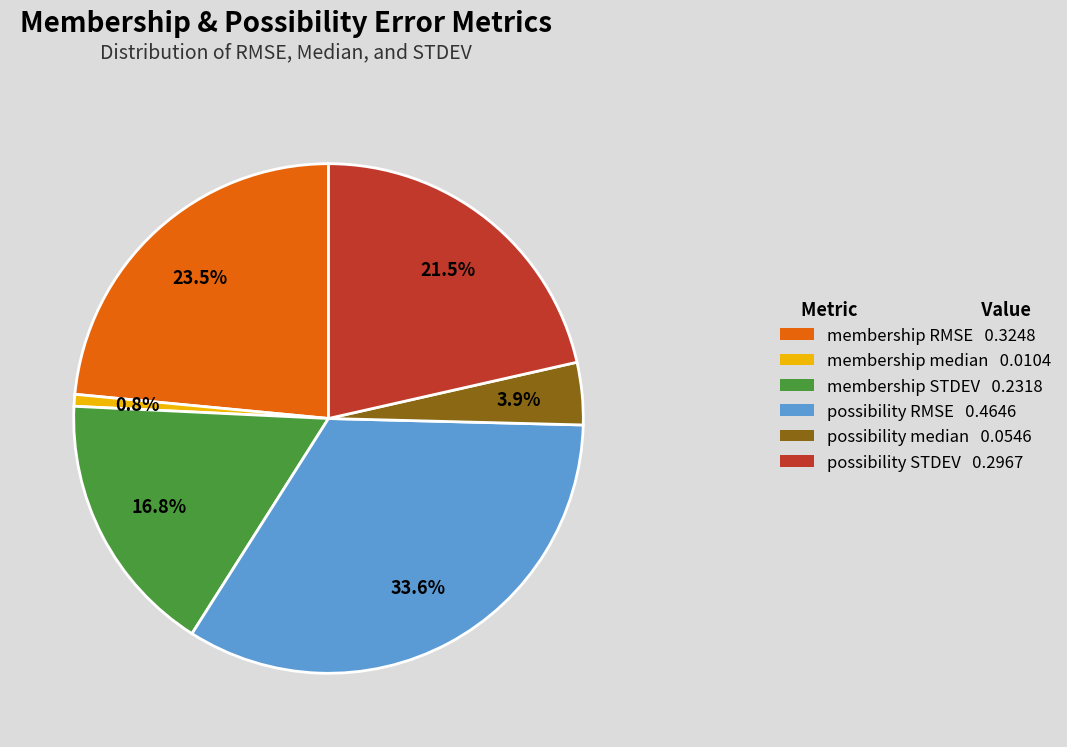

To the nearest percent, what is the difference between the largest and smallest slice percentages?

33%